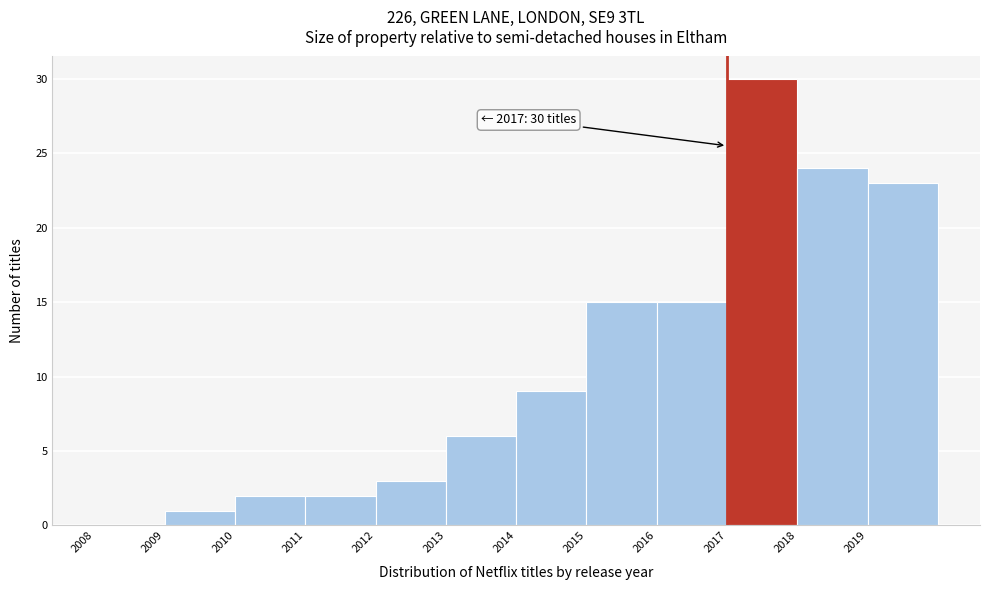

Which range on the x-axis has the tallest bar?

2017 to 2018